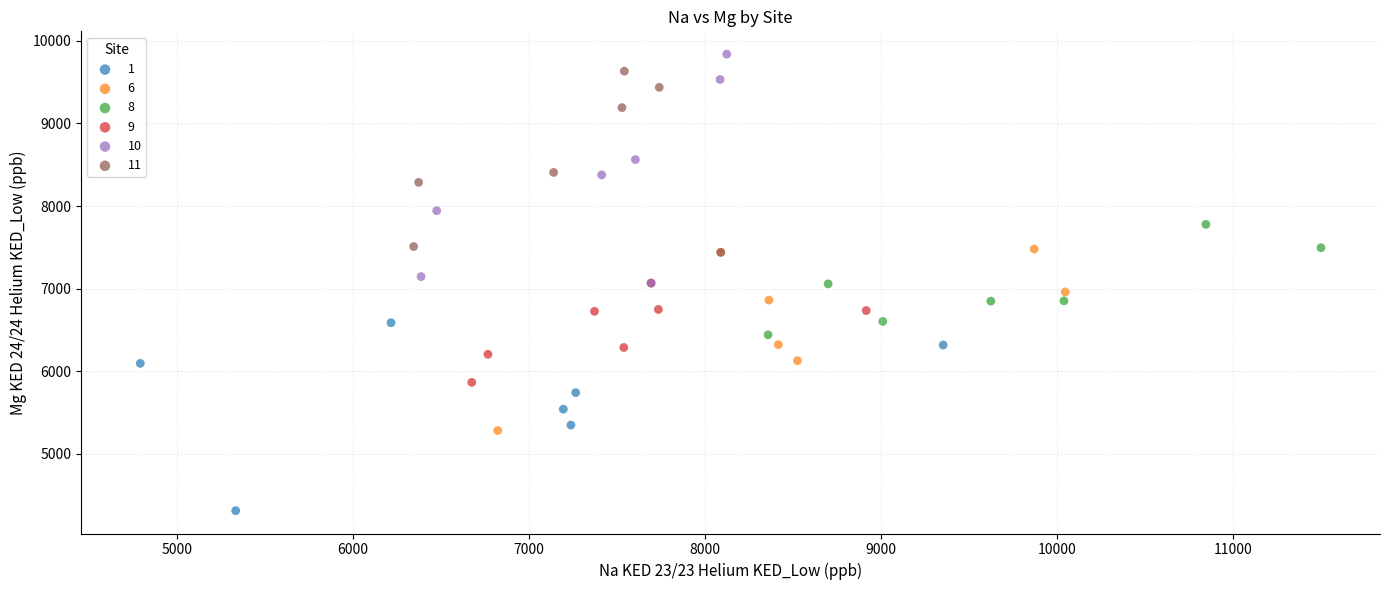

Which series contains the lowest Y value?

1